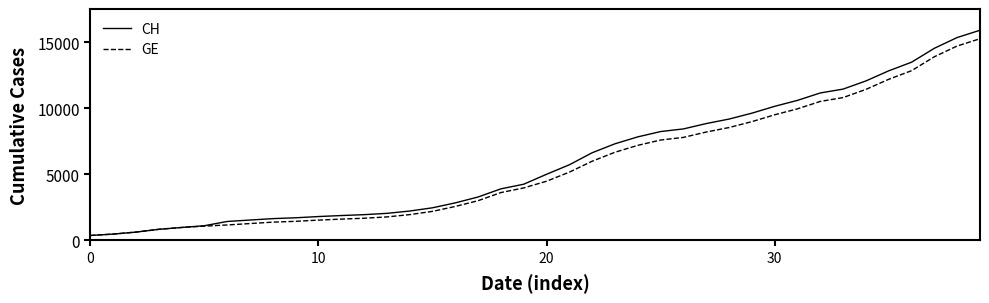

What is the maximum value shown in the chart?

15926